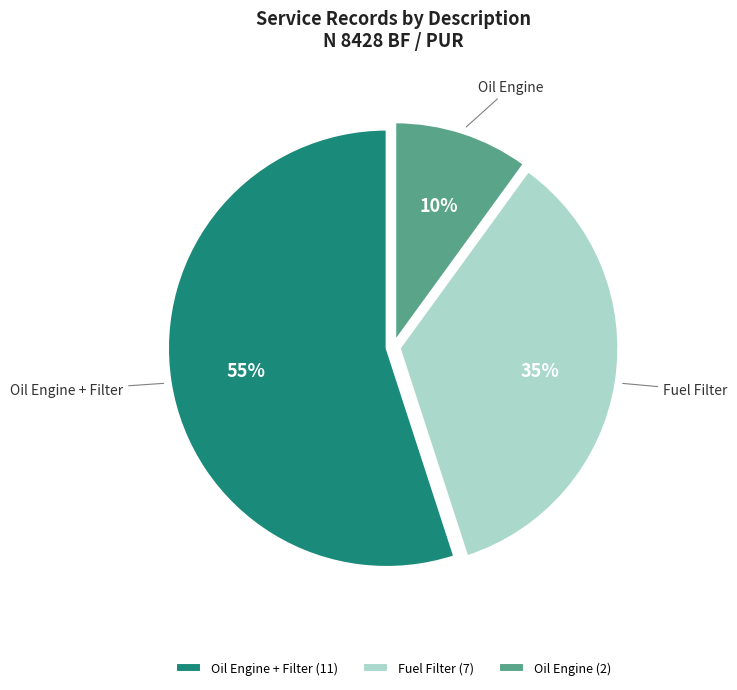

Which slice represents more than half of the pie?

Oil Engine + Filter